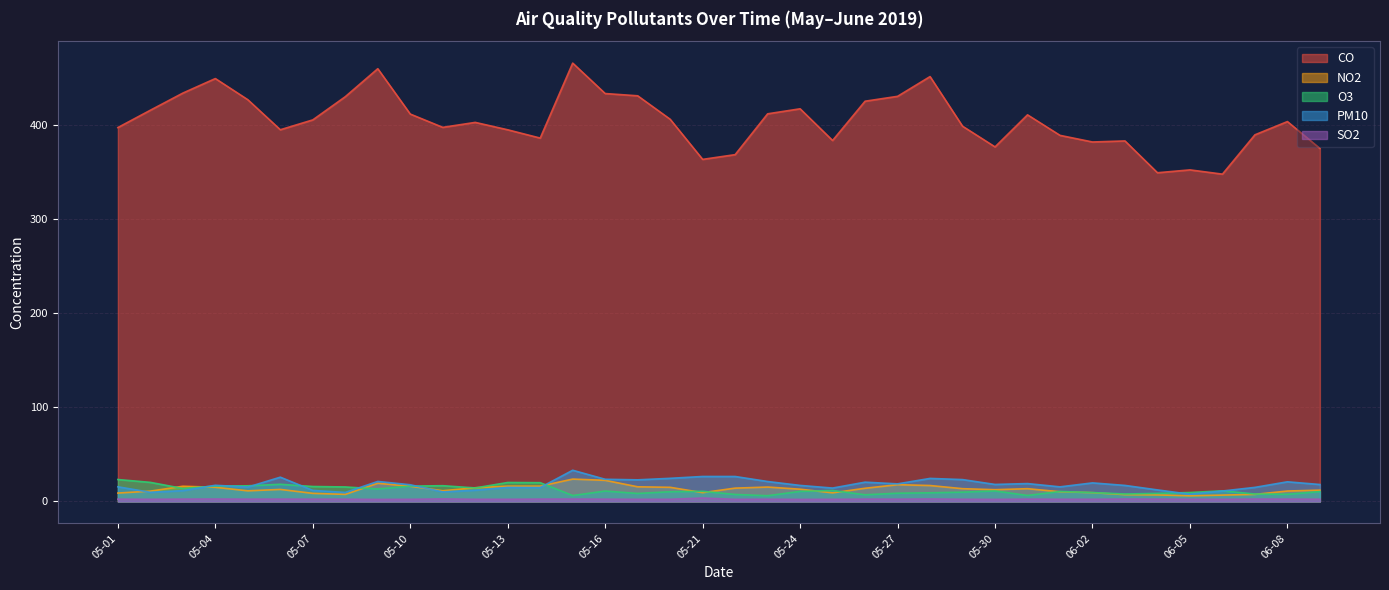

At 05-10, list the series in order from largest to smallest.

CO, PM10, O3, NO2, SO2